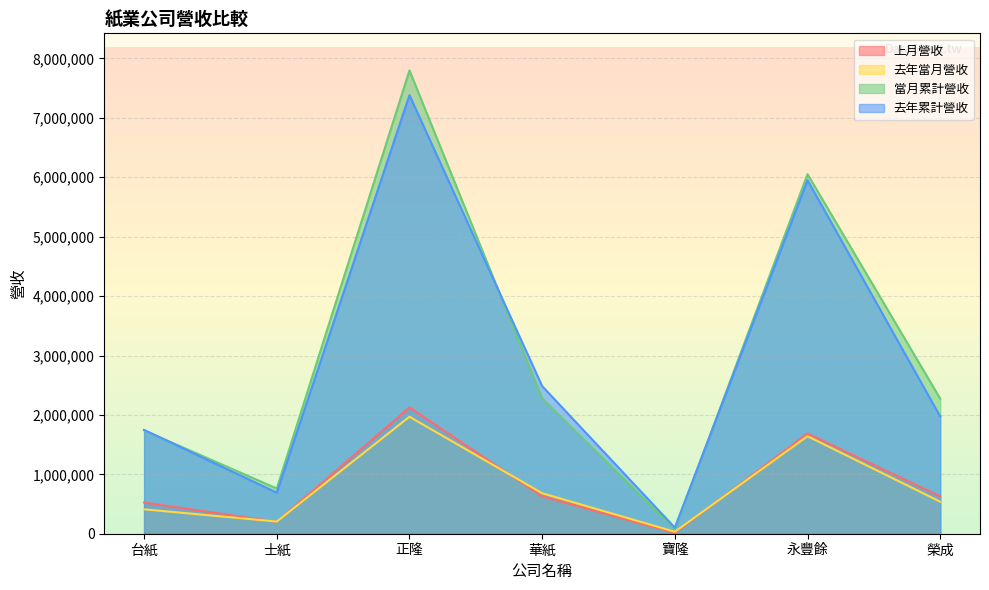

Where is 去年當月營收 nearest to the value 1001053?

華紙